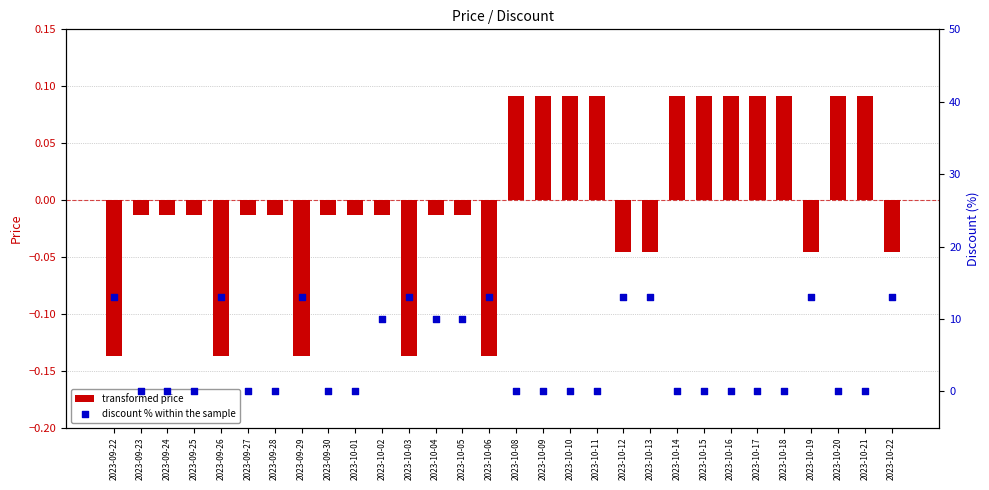

Which series has the largest total across all categories?

discount % within the sample